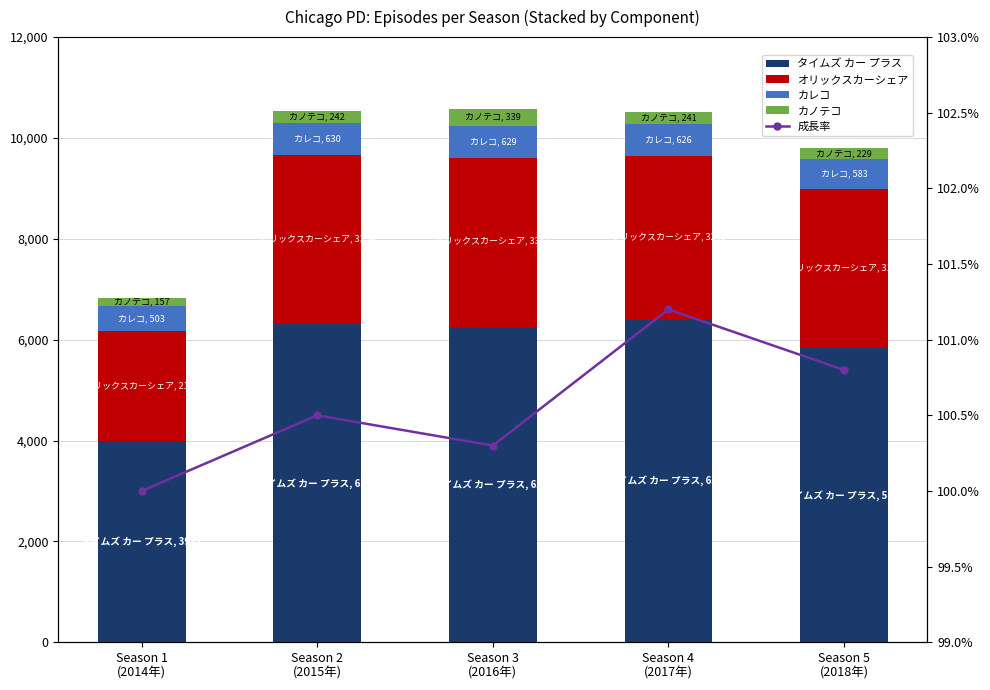

Reading left to right, what are all the values shown in this chart?

タイムズ カー プラス: 4.0	6.3	6.3	6.4	5.8
オリックスカーシェア: 2.2	3.4	3.4	3.2	3.2
カレコ: 0.5	0.6	0.6	0.6	0.6
カノテコ: 0.2	0.2	0.3	0.2	0.2
成長率: 100.0	100.5	100.3	101.2	100.8